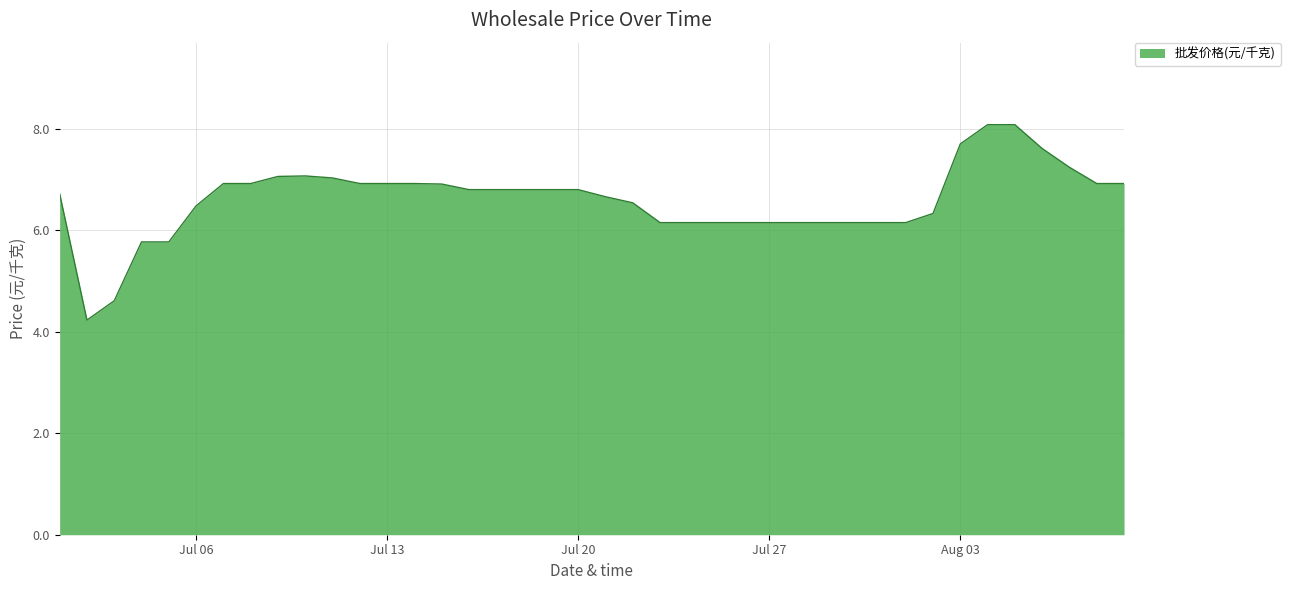

What is the smallest value displayed?

4.2